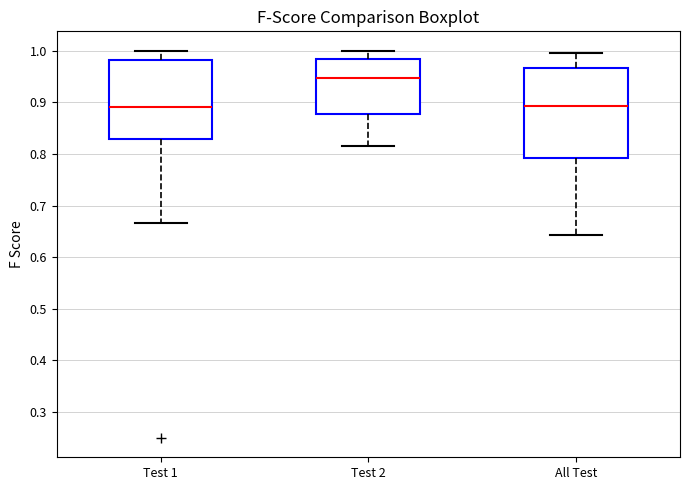

Reading left to right, read every box against the y-axis: the position of its median line, the range the box covers, and the ends of its whiskers. The values are not printed on the chart, so give them approximately, as read against the axis.

Test 1: median 0.89, box 0.83 to 0.98, whiskers 0.67 to 1.00
Test 2: median 0.95, box 0.88 to 0.98, whiskers 0.82 to 1.00
All Test: median 0.89, box 0.79 to 0.97, whiskers 0.64 to 1.00